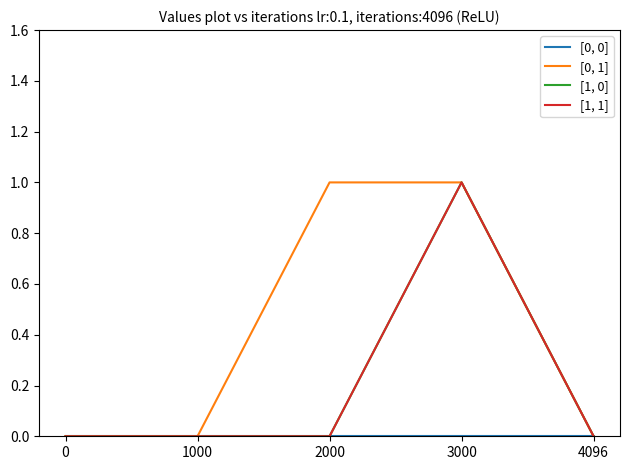

At which label does [1, 1] reach its peak?

3000